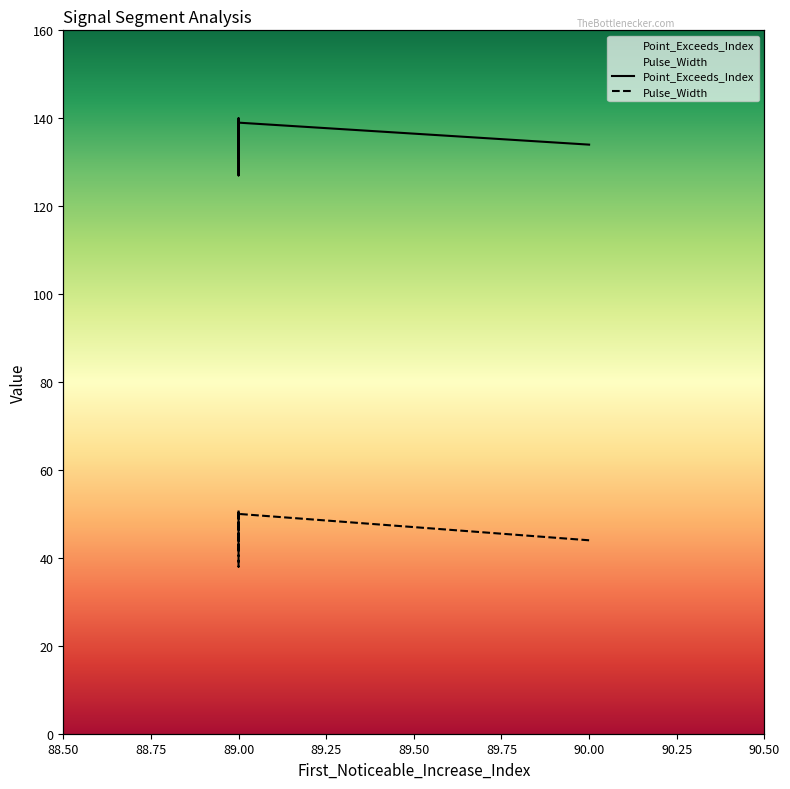

List the series in order of their overall mean, highest first.

Point_Exceeds_Index, Pulse_Width